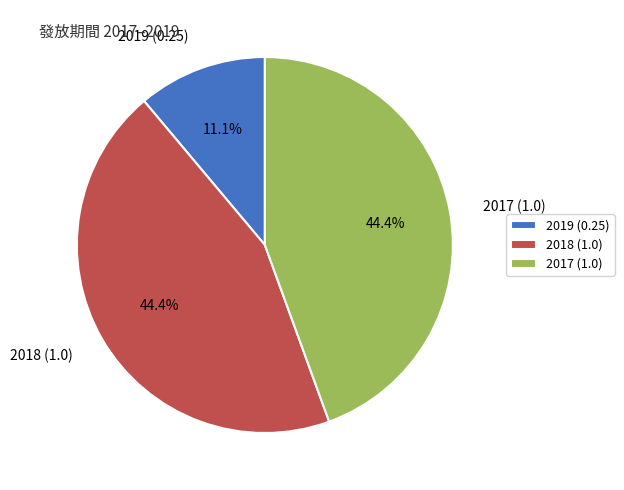

How many segments does this pie chart have?

3